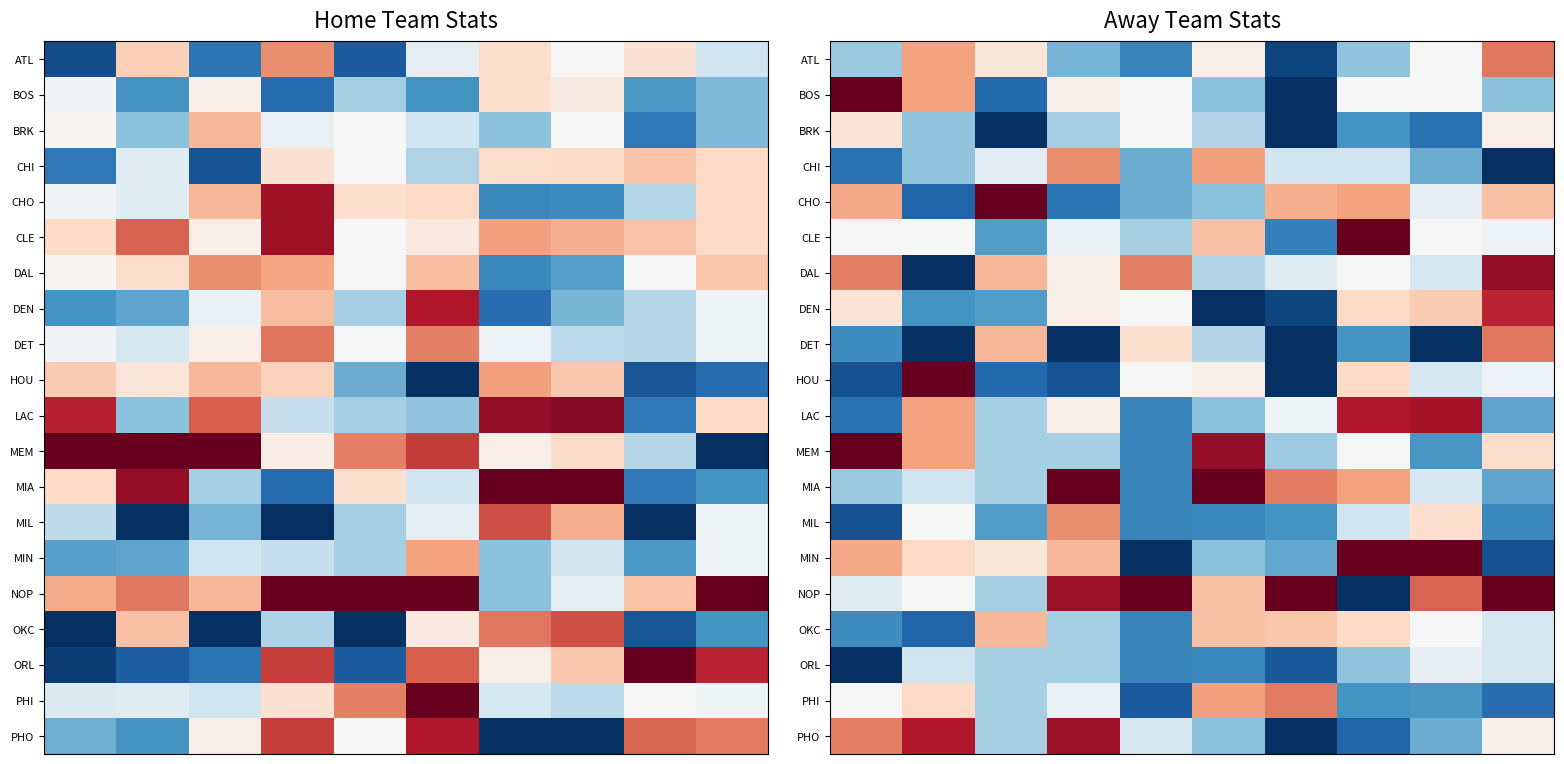

What is the greatest value displayed?

1.0